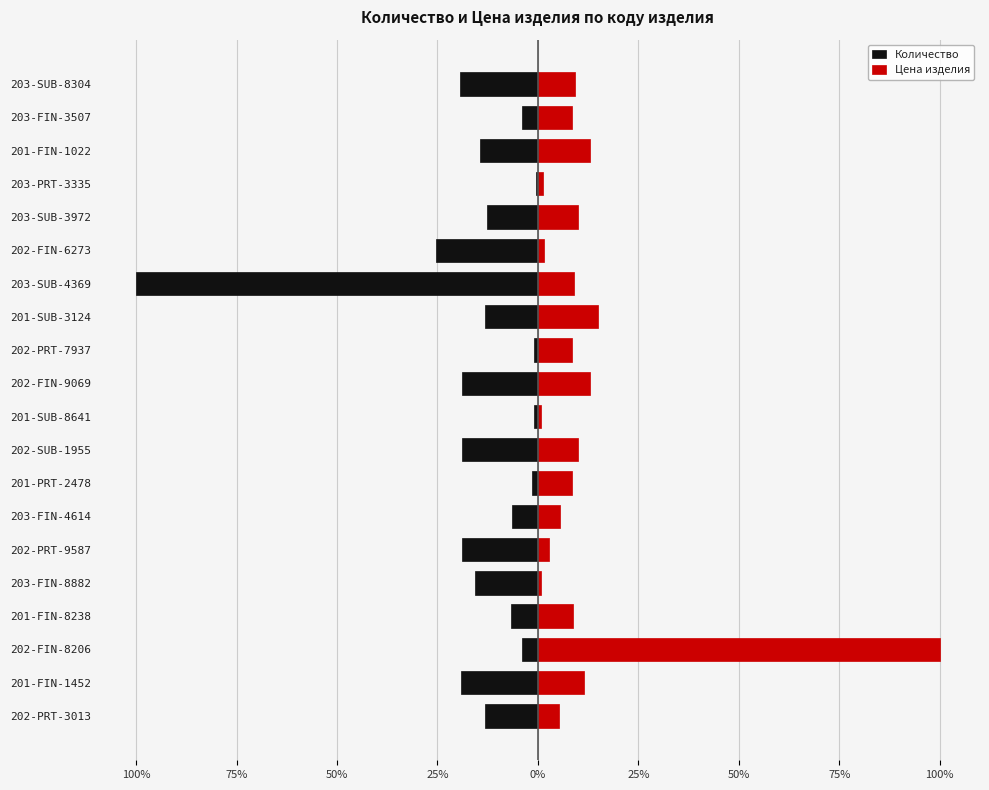

Reading left to right, transcribe all the data shown in this chart.

Количество: -13.1	-19.2	-4.1	-6.7	-15.7	-18.9	-6.4	-1.5	-18.9	-0.9	-18.9	-0.9	-13.1	-100.0	-25.3	-12.8	-0.6	-14.5	-4.1	-19.5
Цена изделия: 5.3	11.4	100.0	8.6	0.8	2.8	5.4	8.4	10.0	0.9	12.9	8.4	15.0	9.0	1.5	10.0	1.4	12.9	8.4	9.2